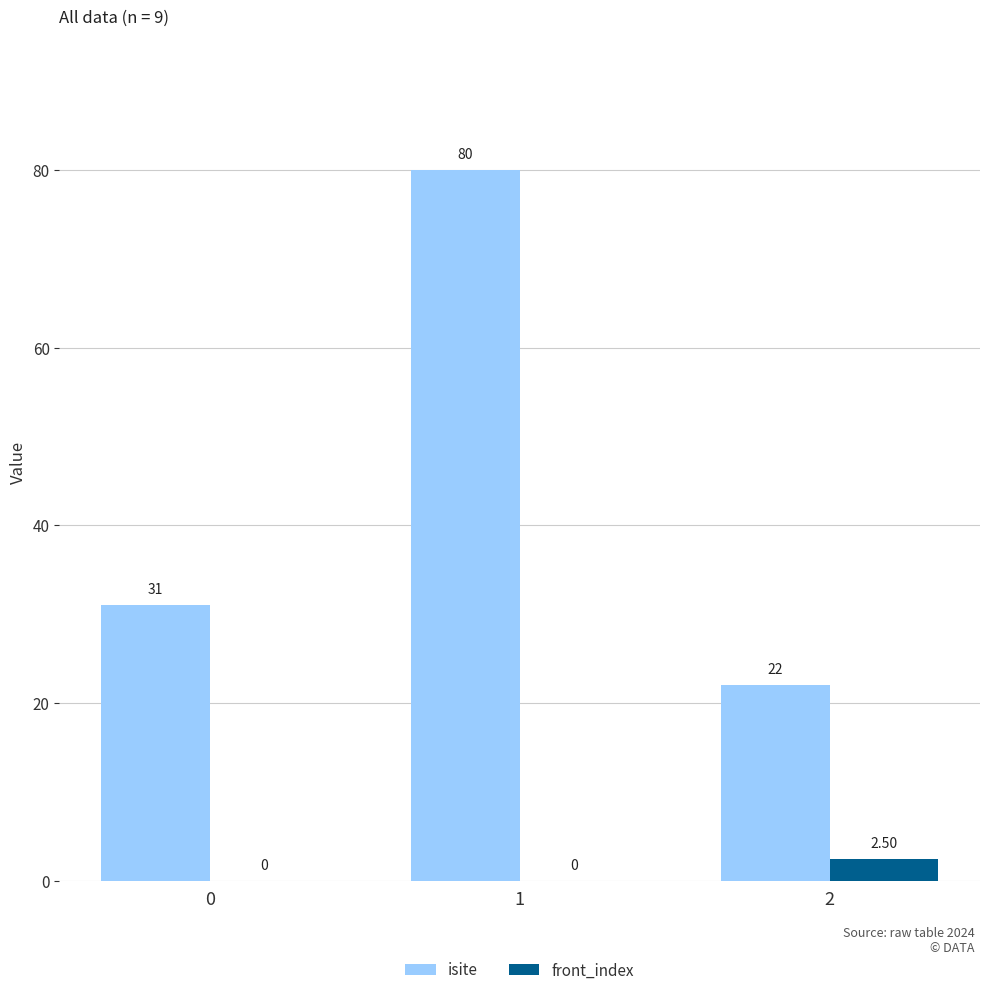

Which series changed the most between 0 and 1?

isite